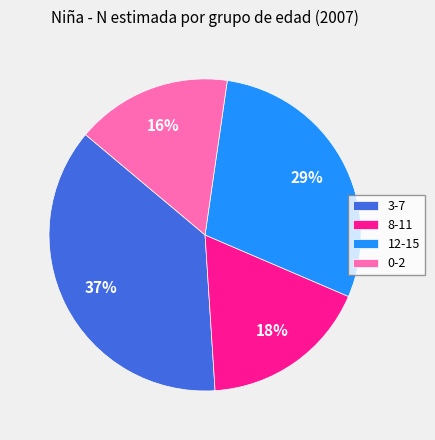

How many slices are in this pie chart?

4